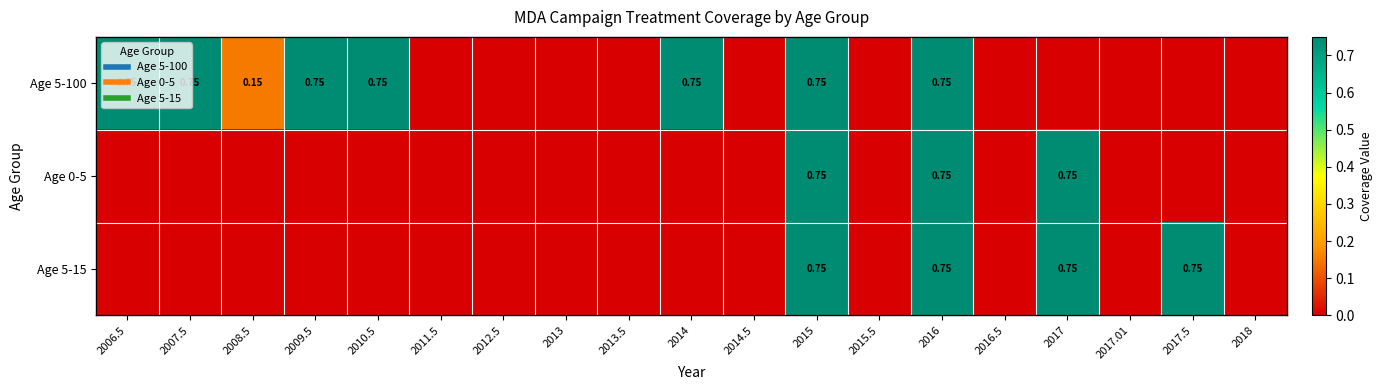

Where is Age 5-100 nearest to the value 0?

2011.5